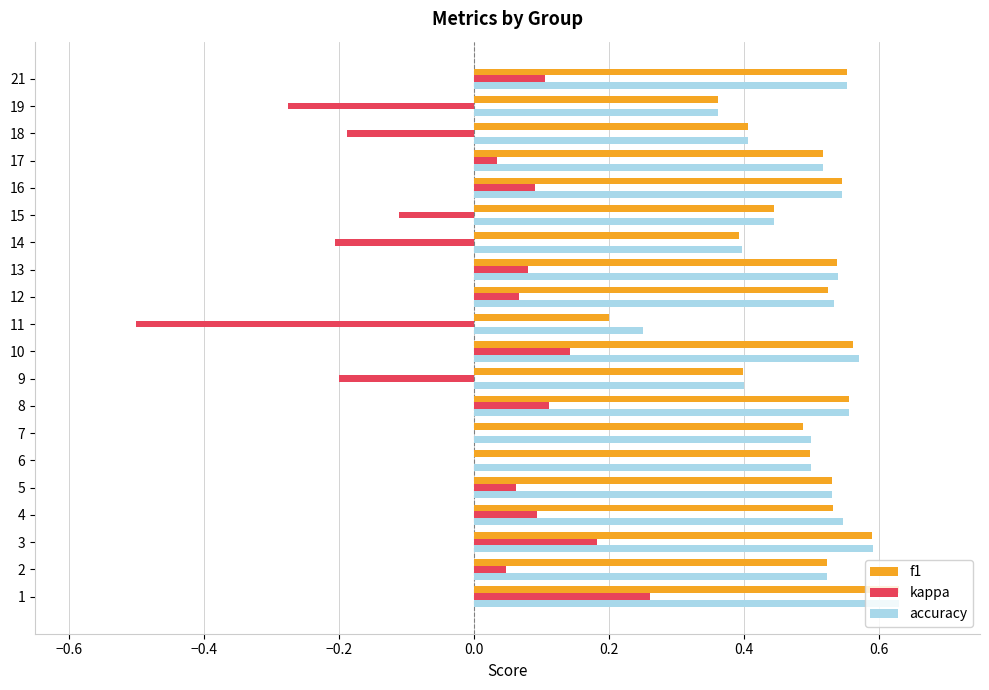

At which category does the chart reach its peak across all series?

1